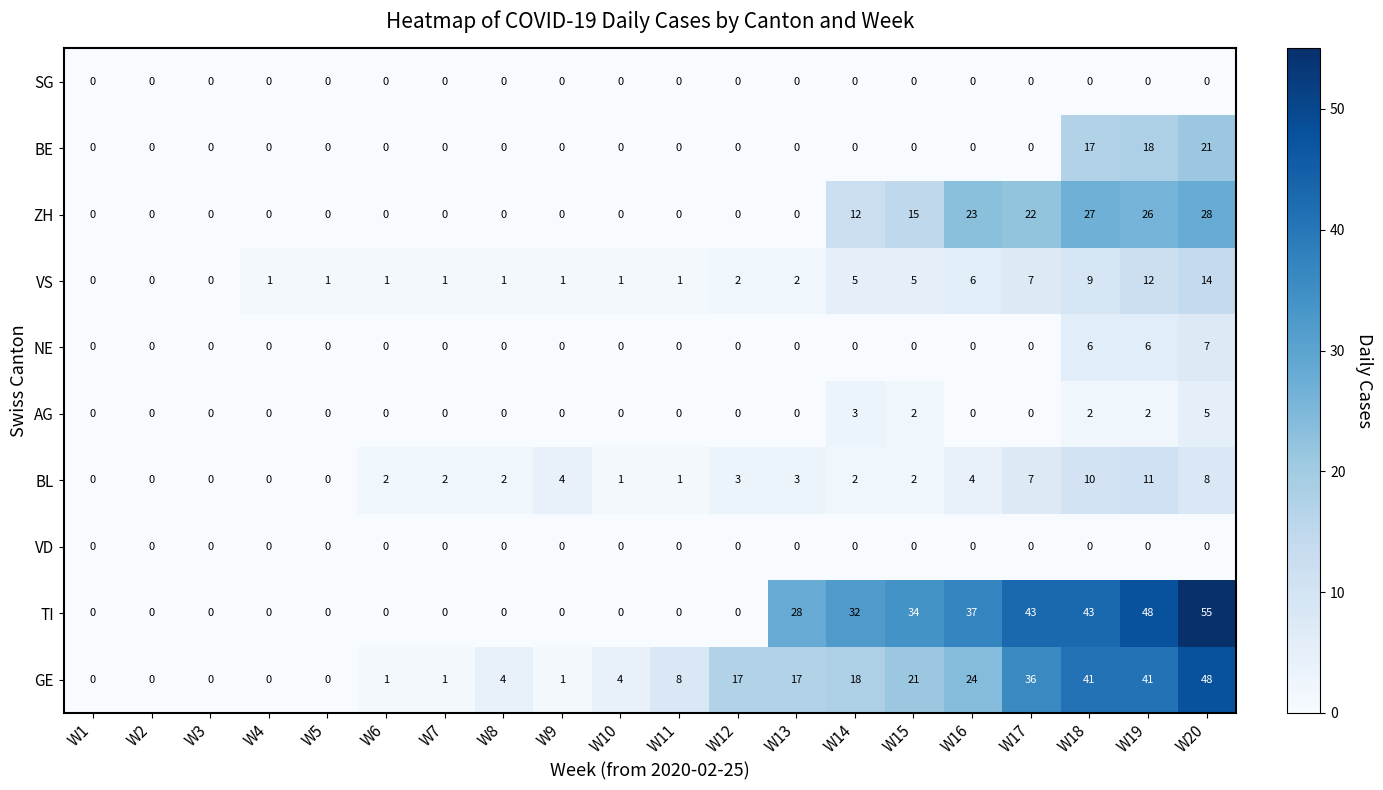

Which series has the largest total across all categories?

TI